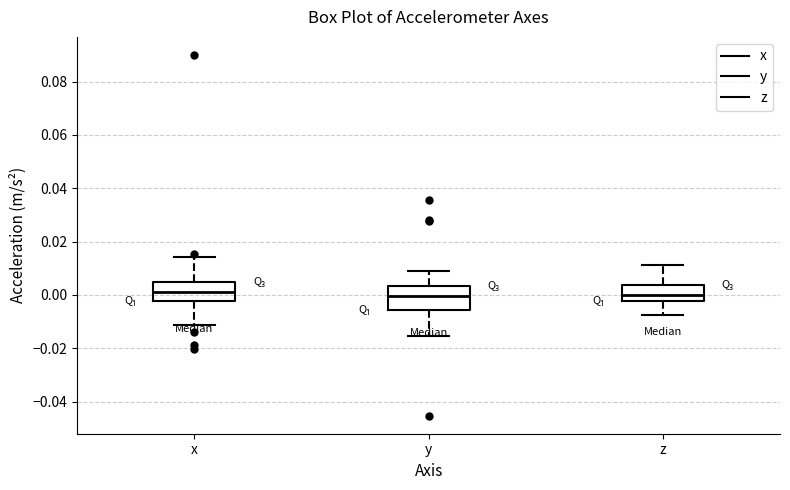

Reading left to right, transcribe this box plot: for each box, give where its median line is, the range the box spans, and where its two whiskers end, as read against the y-axis. The values are not printed on the chart, so give them approximately, as read against the axis.

x: median 0.002, box -0.002 to 0.004, whiskers -0.012 to 0.014
y: median 0.000, box -0.006 to 0.004, whiskers -0.016 to 0.010
z: median 0.000, box -0.002 to 0.004, whiskers -0.008 to 0.012